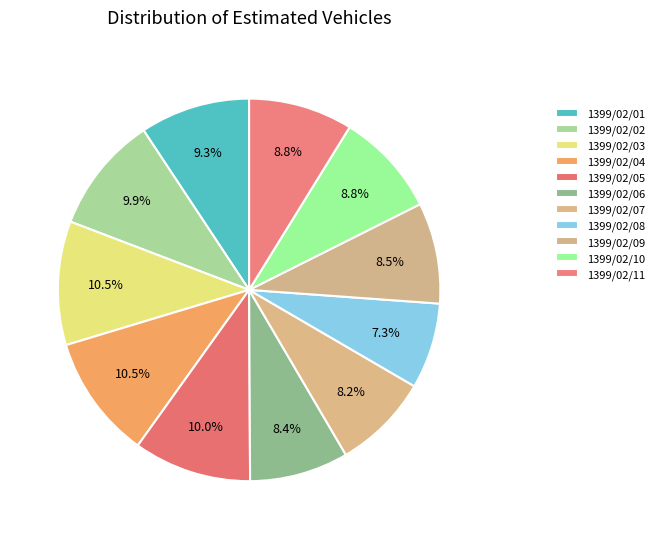

How many slices are in this pie chart?

11